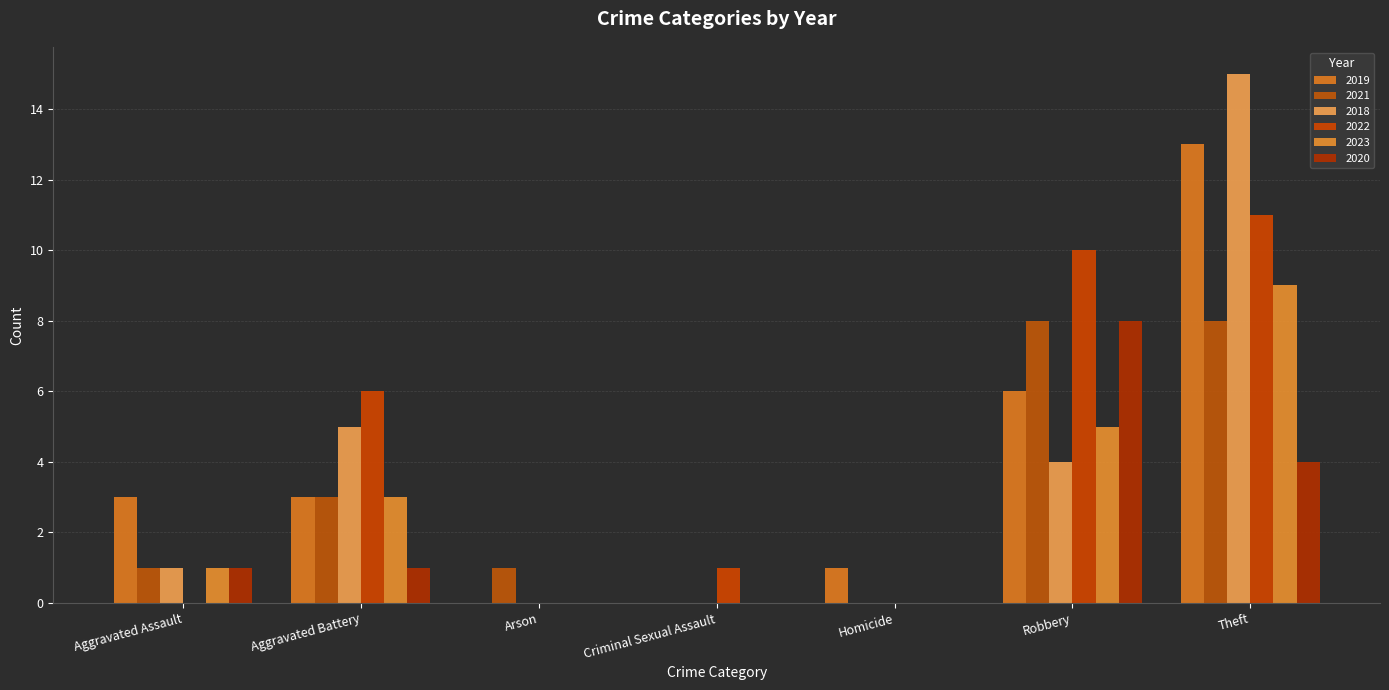

What is the sum of the 2019 values at Theft and Criminal Sexual Assault?

13